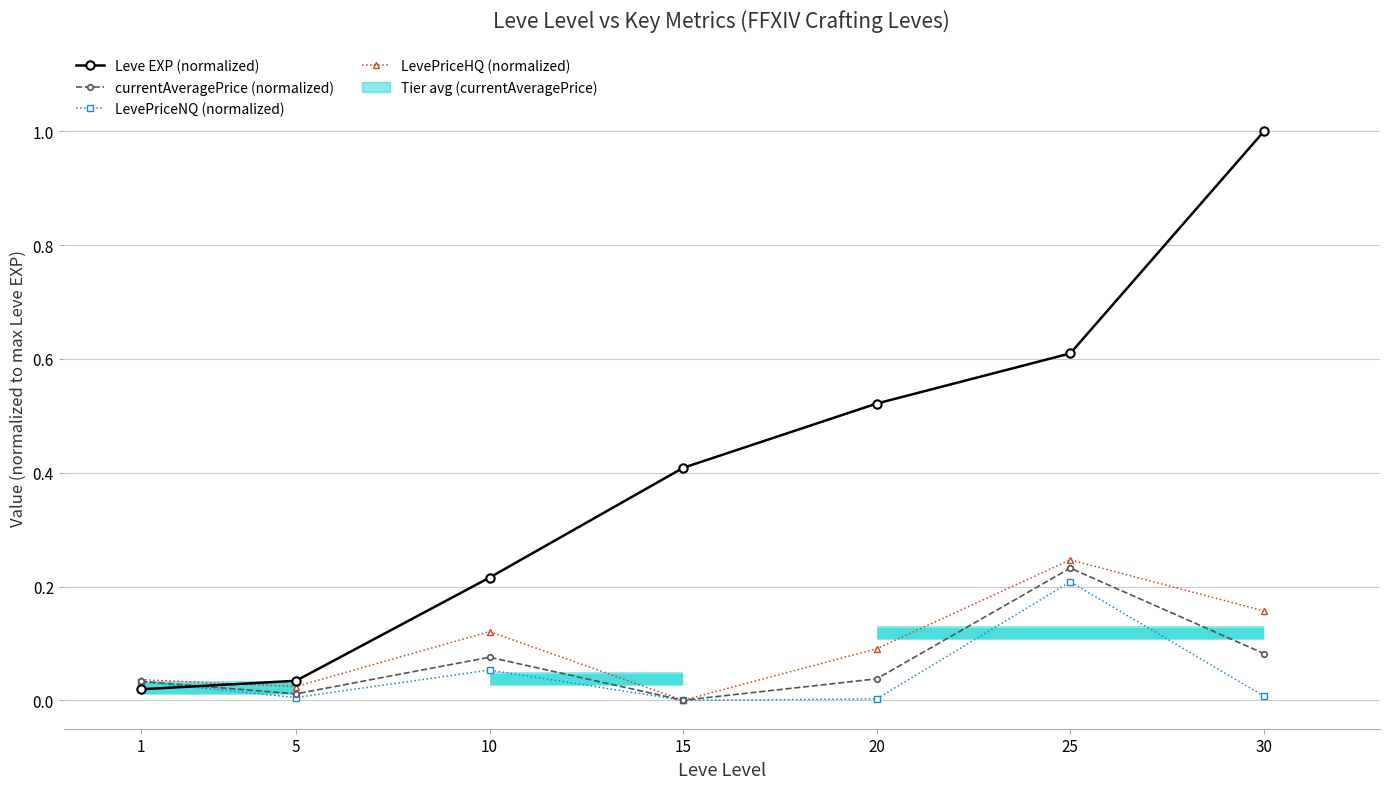

Rank the series by their maximum value, from highest to lowest.

Leve EXP (normalized), LevePriceHQ (normalized), currentAveragePrice (normalized), LevePriceNQ (normalized)